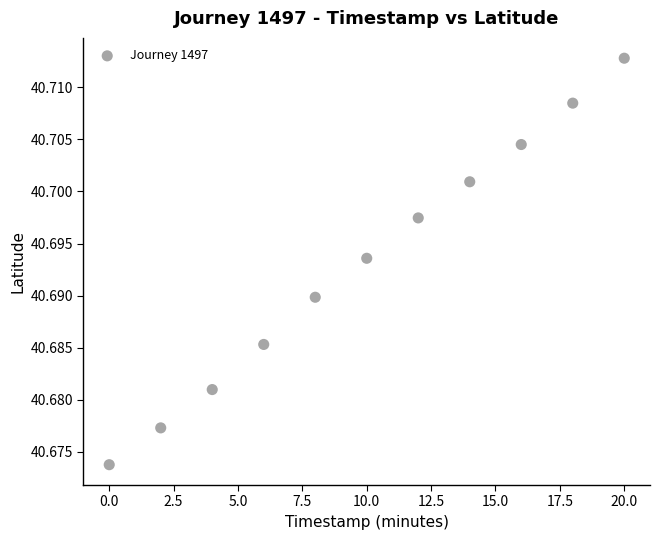

What is the range of X values (max minus min)?

20.0